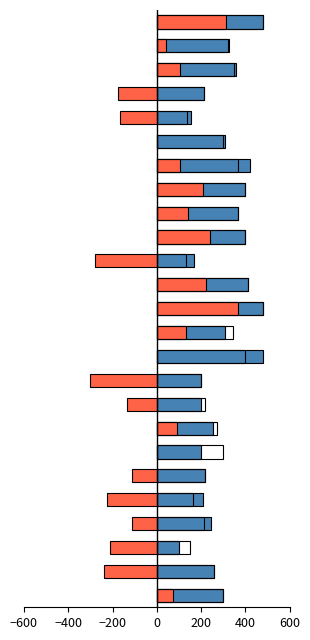

True or false: kappa has a value of -26.7 at 400.

False